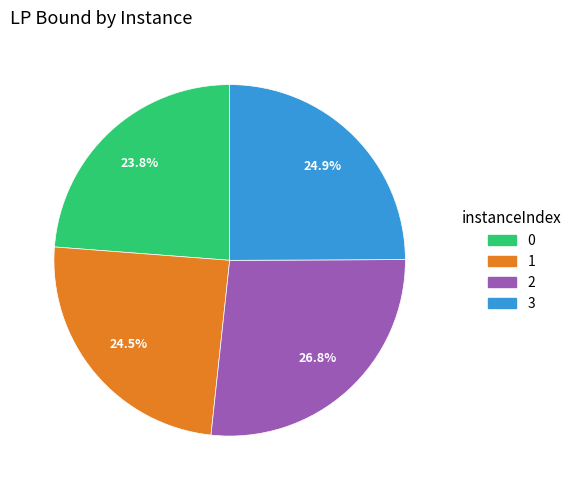

Count the number of slices in the pie.

4